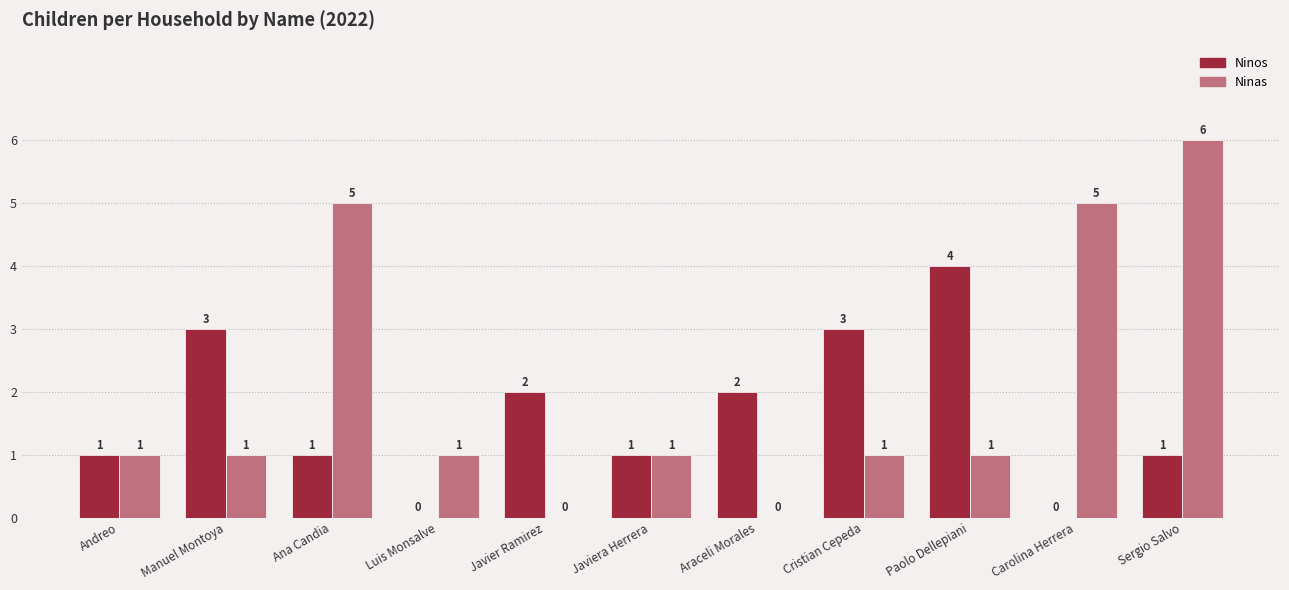

Which series changed the most between Manuel Montoya and Javiera Herrera?

Ninos